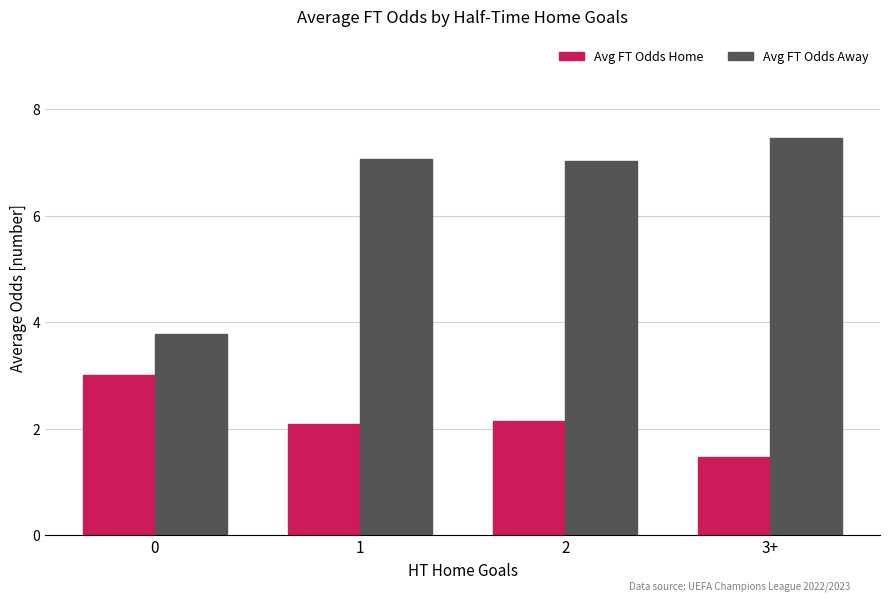

The value of Avg FT Odds Home at 1 is 2.1. True or false?

True